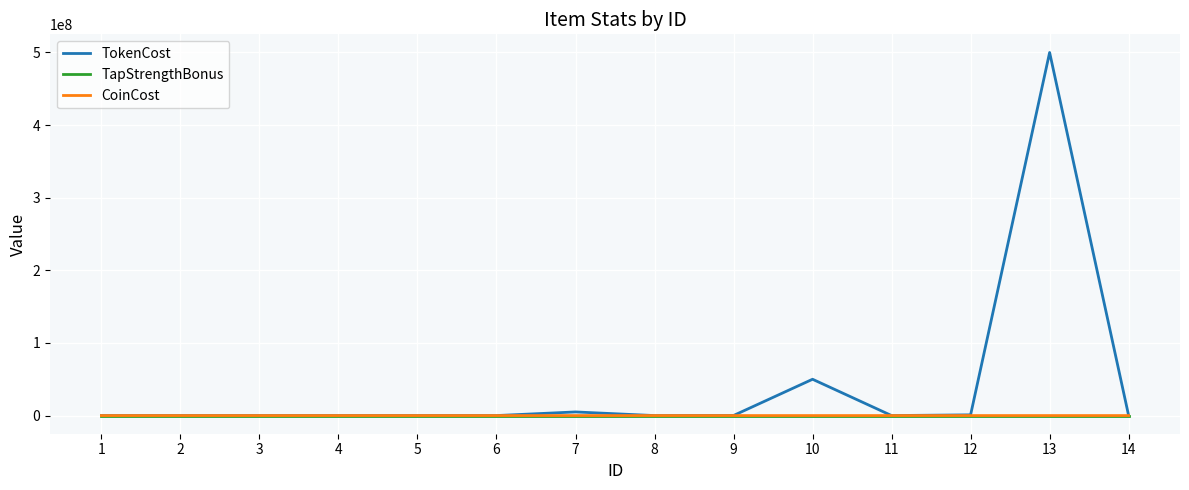

The value of CoinCost at 3 is 0.0. True or false?

True